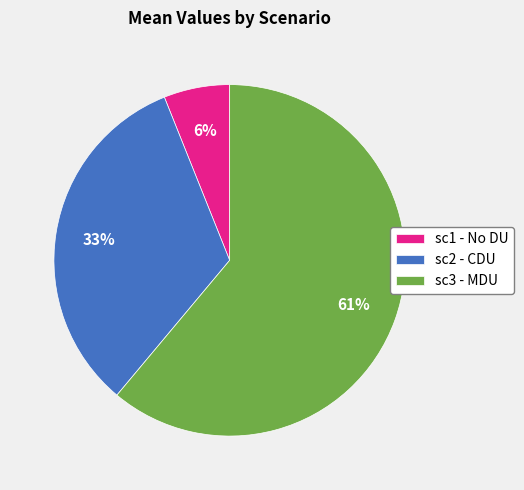

Do sc1 - No DU and sc3 - MDU together represent more than half of the pie?

Yes